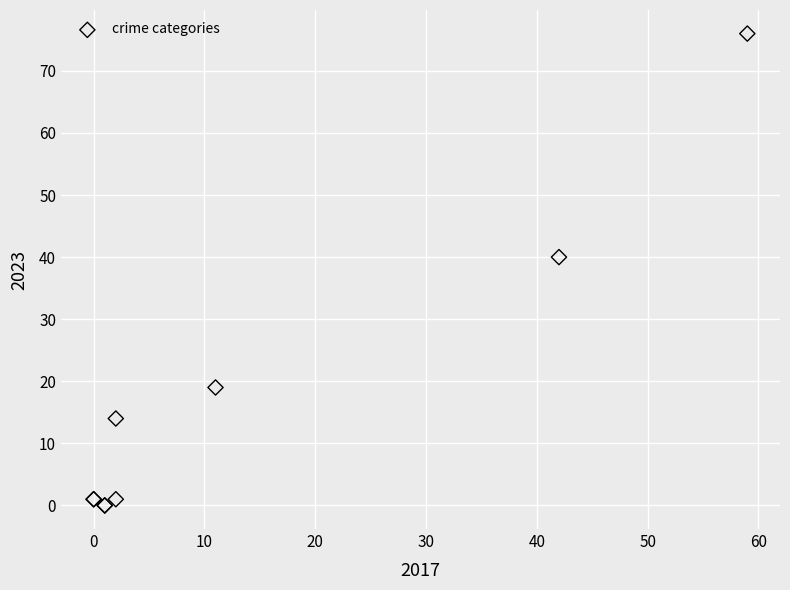

What Y value in the scatter plot is closest to 38?

40